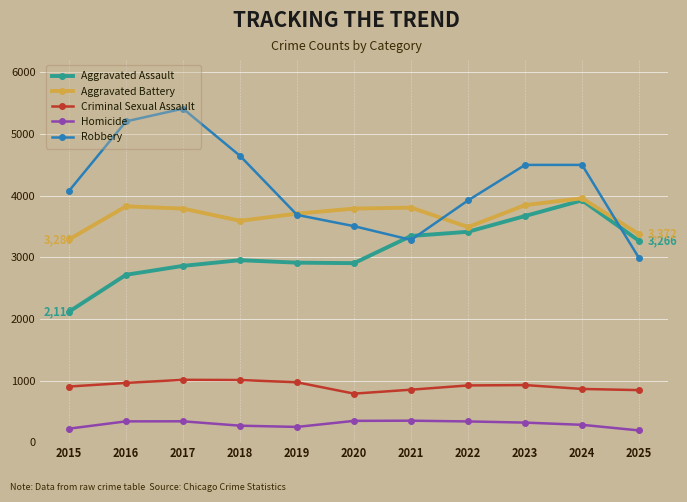

The Robbery series shows 5477 at 2021. True or false?

False